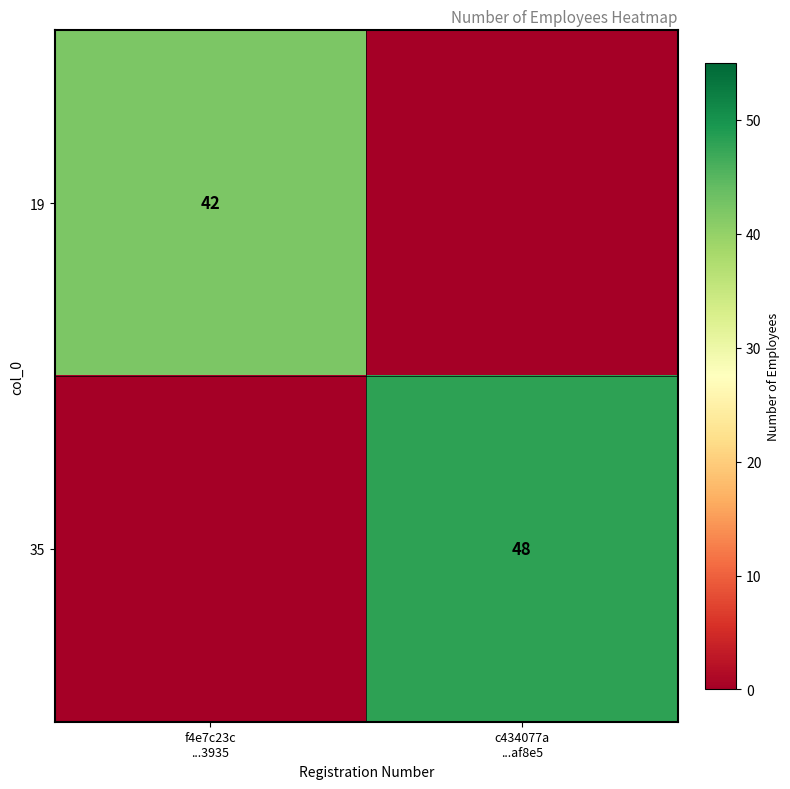

Between f4e7c23c ...3935 and c434077a ...af8e5, which series saw the biggest shift?

35